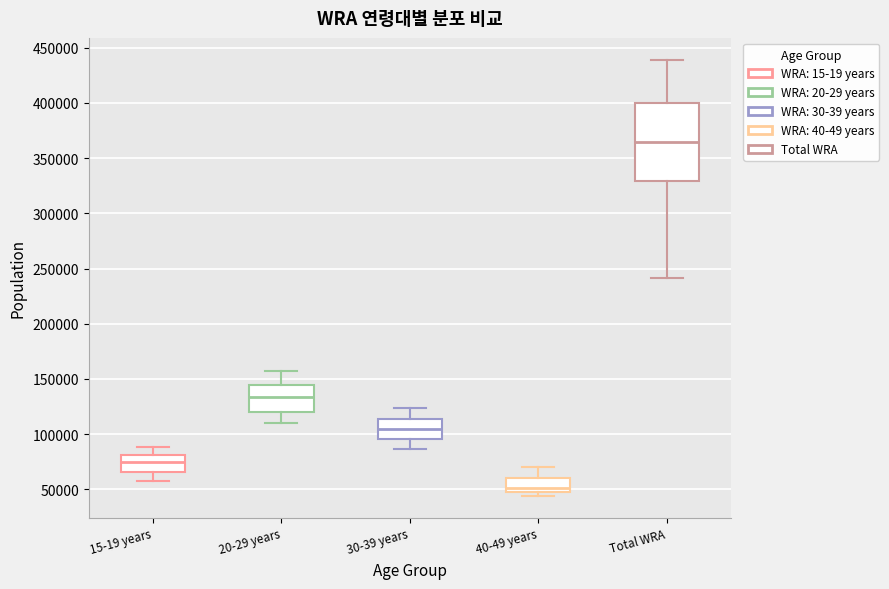

Where is the upper edge of the box for 40-49 years on the y-axis? The values are not printed on the chart, so give them approximately, as read against the axis.

60000